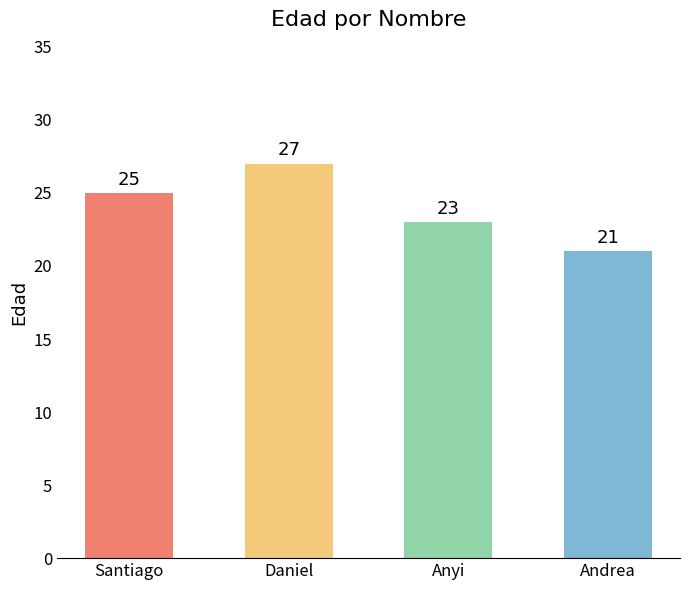

What is the label of the 2nd bar from the left?

Daniel